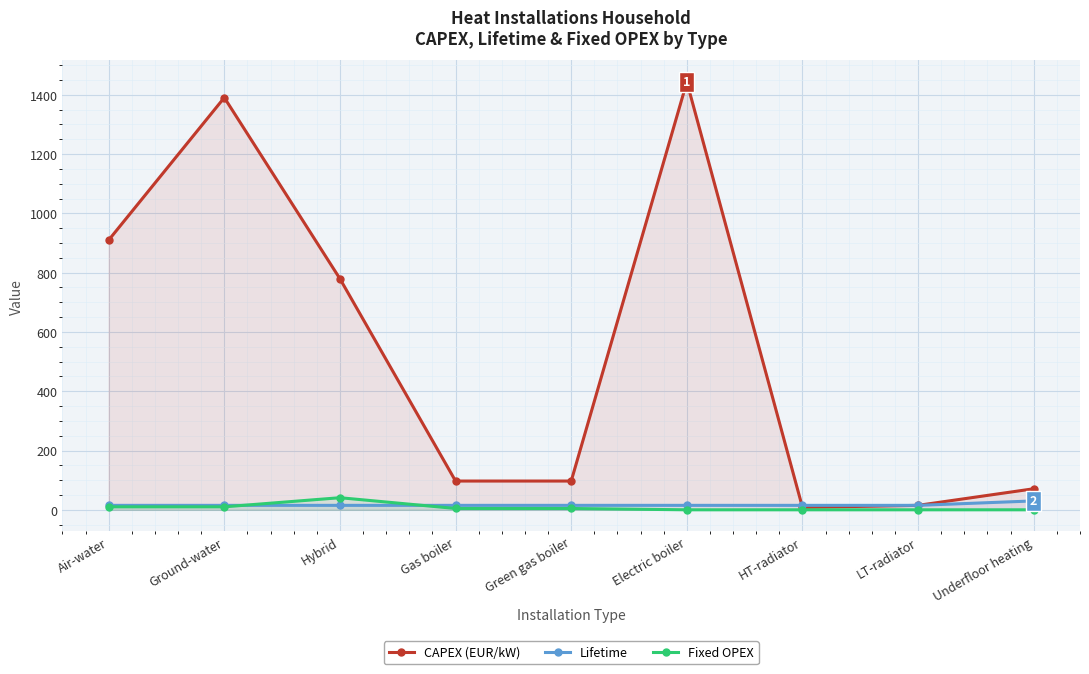

Which series has the widest spread of values?

CAPEX (EUR/kW)